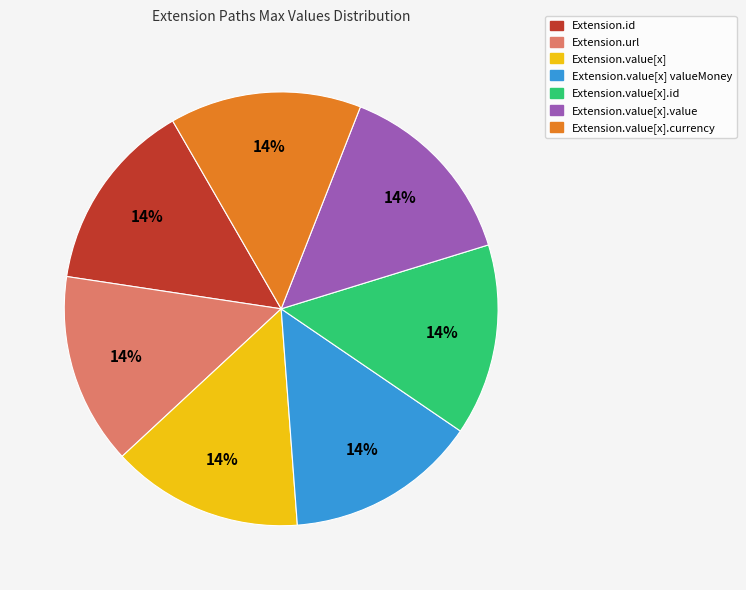

How many segments does this pie chart have?

7